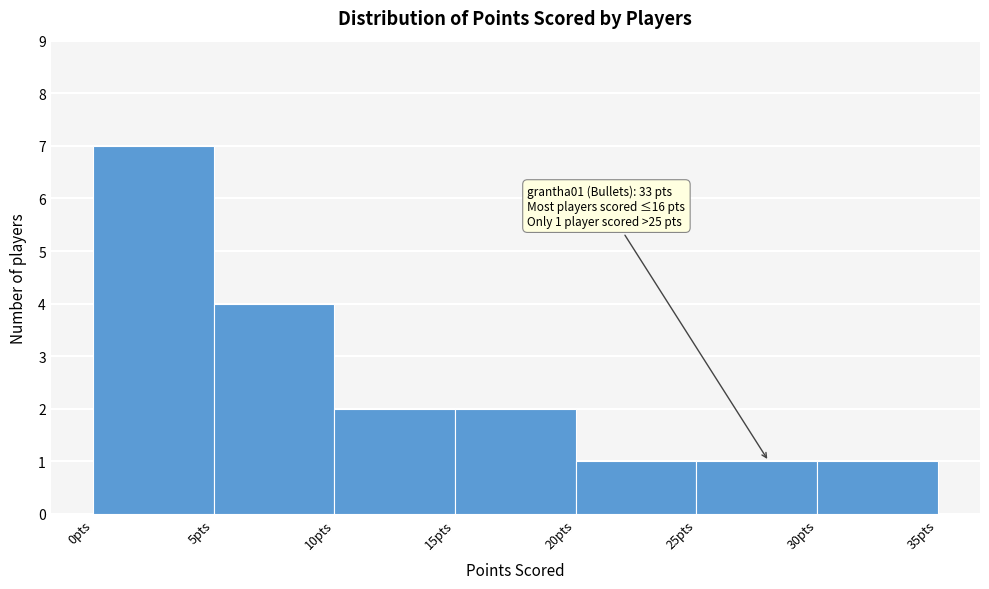

Over which range of the x-axis is the bar tallest?

0 to 5